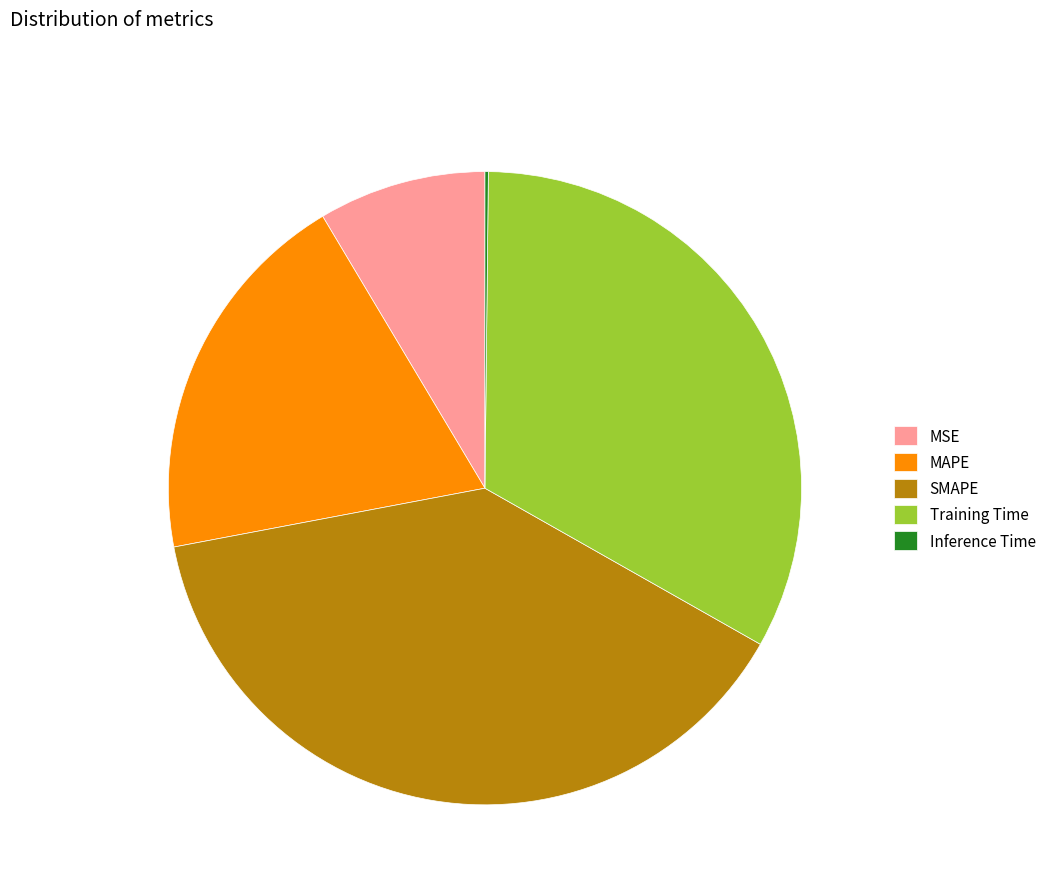

Which slice is the largest?

SMAPE